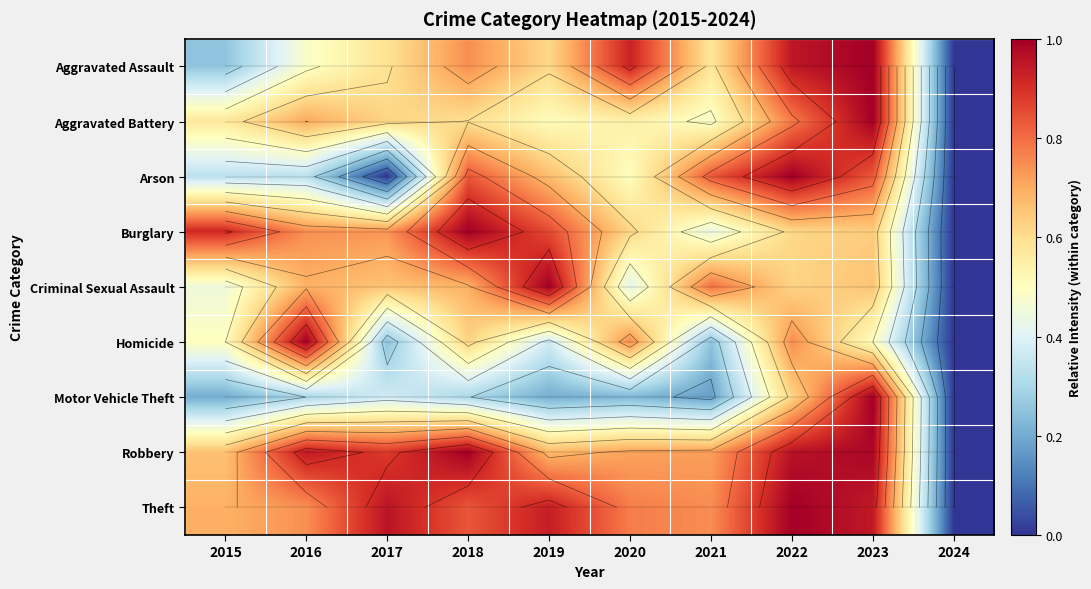

Between 2018 and 2021, which series saw the biggest shift?

Burglary